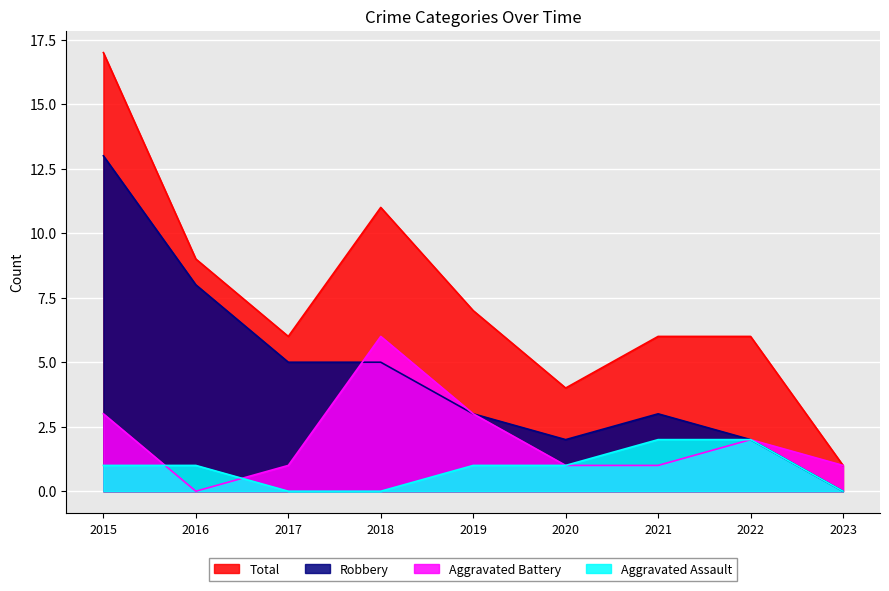

At which label does Total first exceed 6?

2015